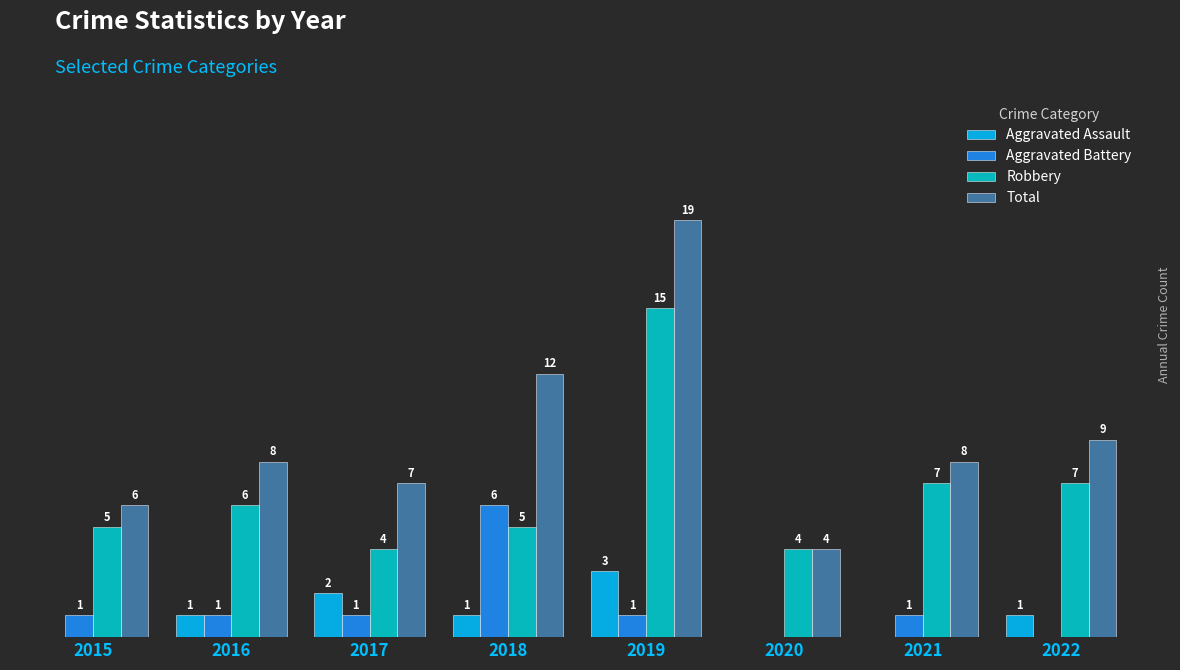

Which series has the largest total across all categories?

Total